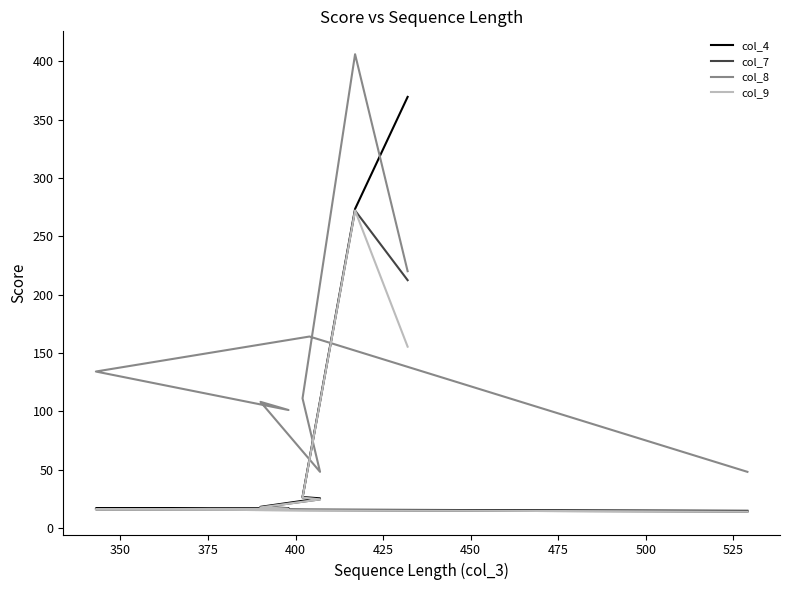

Is it true that col_9 equals 15.9 at 475?

True